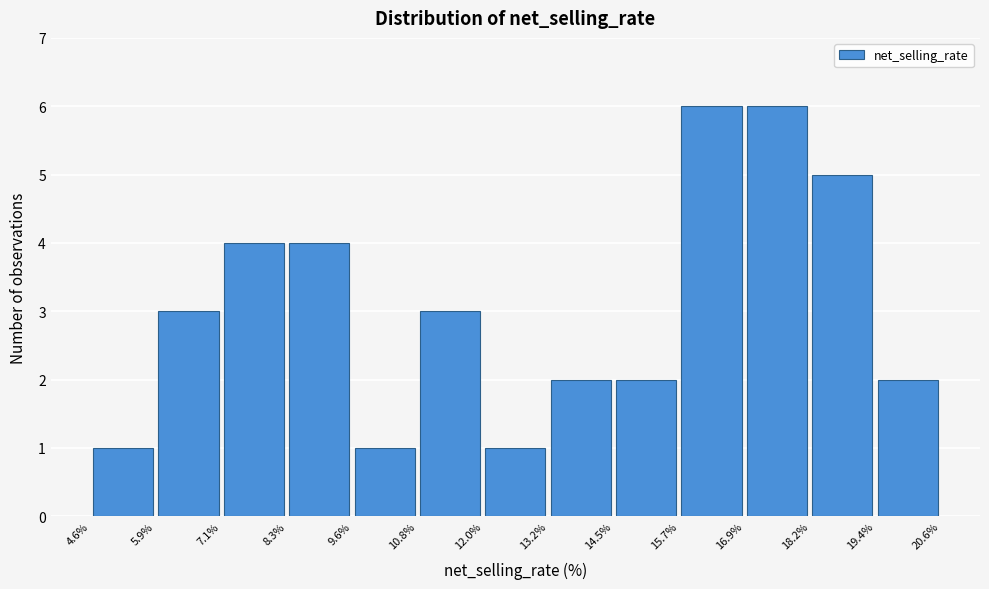

Reading left to right, transcribe this chart: for each bar, give the range it covers on the x-axis and its height. The values are not printed on the chart, so give them approximately, as read against the axis.

4.6% to 5.9%: 1
5.9% to 7.1%: 3
7.1% to 8.3%: 4
8.3% to 9.6%: 4
9.6% to 10.8%: 1
10.8% to 12.0%: 3
12.0% to 13.2%: 1
13.2% to 14.5%: 2
14.5% to 15.7%: 2
15.7% to 16.9%: 6
16.9% to 18.2%: 6
18.2% to 19.4%: 5
19.4% to 20.6%: 2